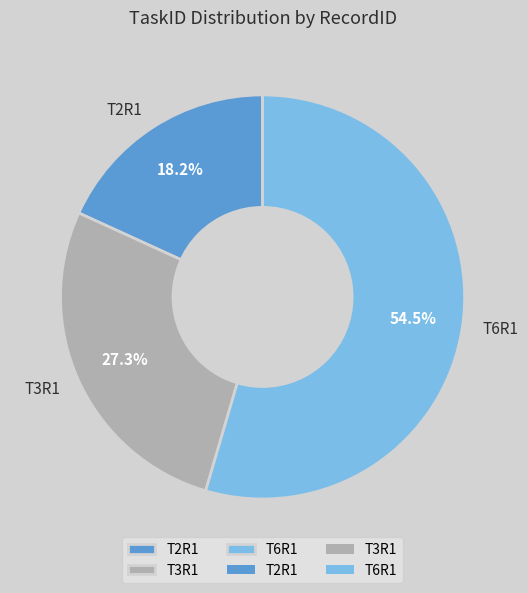

Count the number of slices in the pie.

3